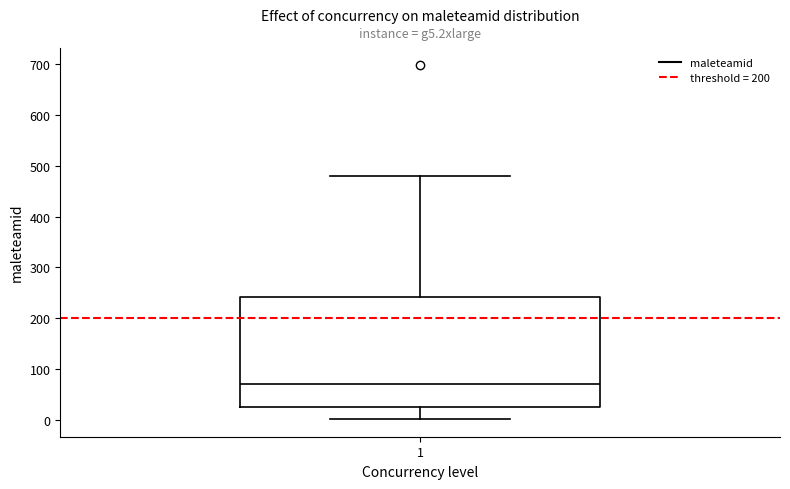

Transcribe this box plot: give where the median line is, the range the box spans, and where the two whiskers end, as read against the y-axis. The values are not printed on the chart, so give them approximately, as read against the axis.

median 70, box 20 to 240, whiskers 0 to 480